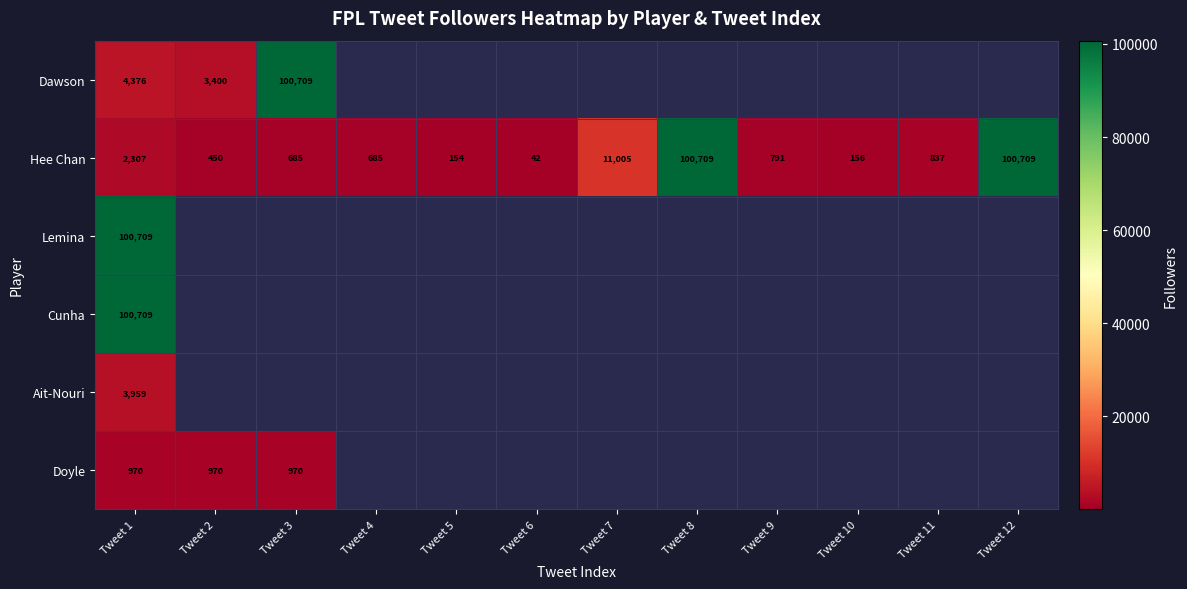

How many data points does each series have?

12